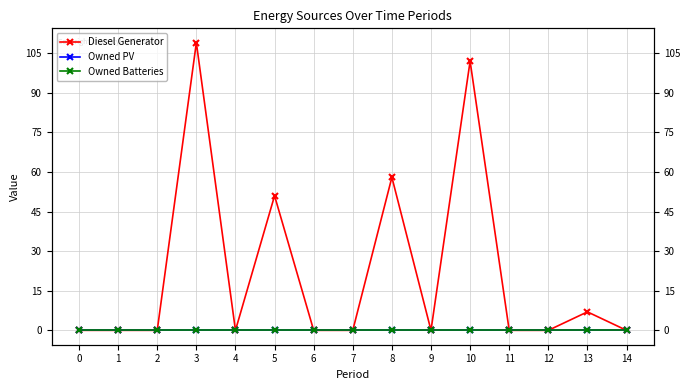

Reading left to right, list all the values displayed in this chart.

Diesel Generator: 0=0	1=0	2=0	3=109	4=0	5=51	6=0	7=0	8=58	9=0	10=102	11=0	12=0	13=7	14=0
Owned PV: 0=0	1=0	2=0	3=0	4=0	5=0	6=0	7=0	8=0	9=0	10=0	11=0	12=0	13=0	14=0
Owned Batteries: 0=0	1=0	2=0	3=0	4=0	5=0	6=0	7=0	8=0	9=0	10=0	11=0	12=0	13=0	14=0